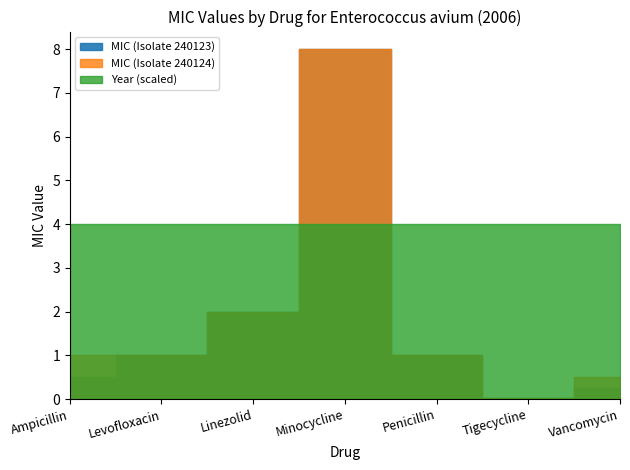

What are all the series names shown in the legend?

MIC (Isolate 240123), MIC (Isolate 240124), Year